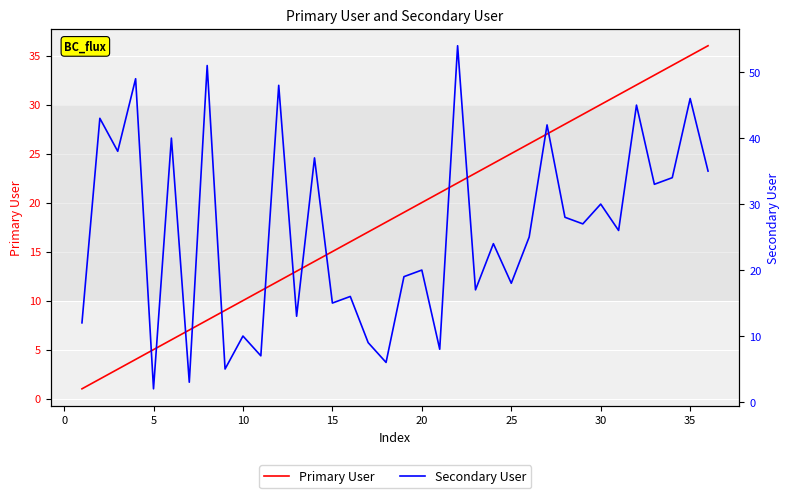

What is the difference between the maximum and minimum values in the Primary User series?

35